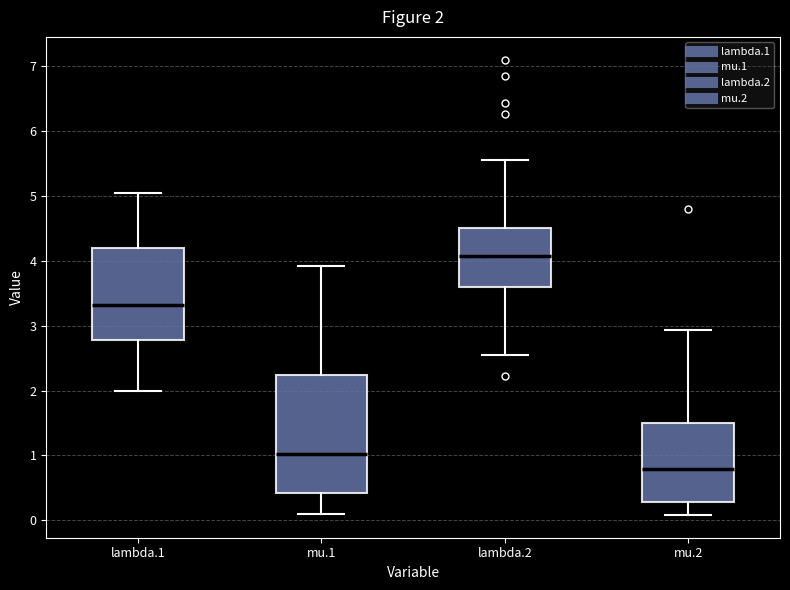

Which box has the highest median line?

lambda.2